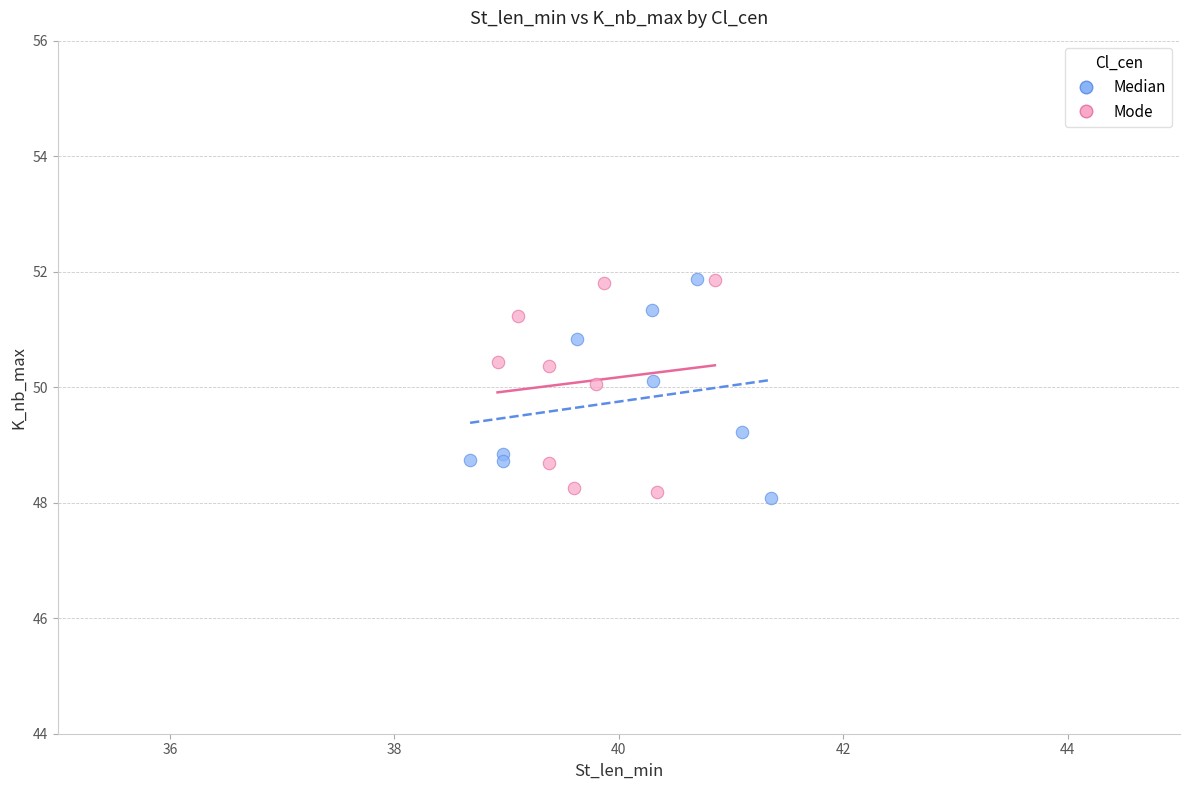

What are all the series names shown in the legend?

Median, Mode